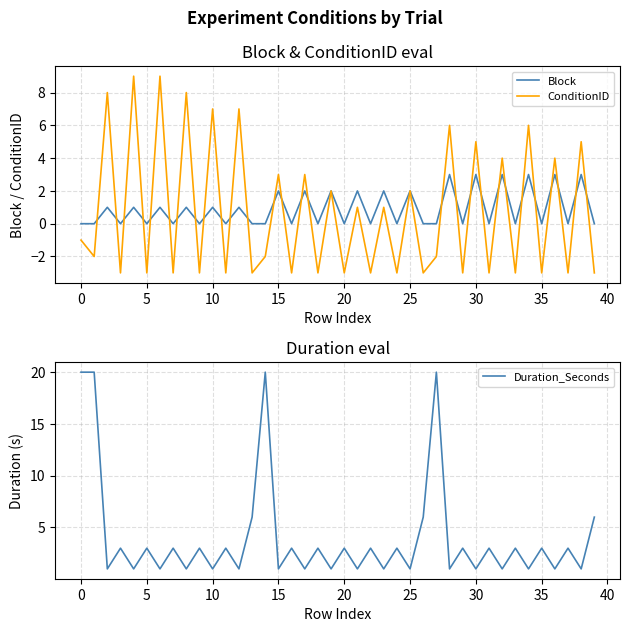

Is it true that ConditionID equals 2 at 10?

False